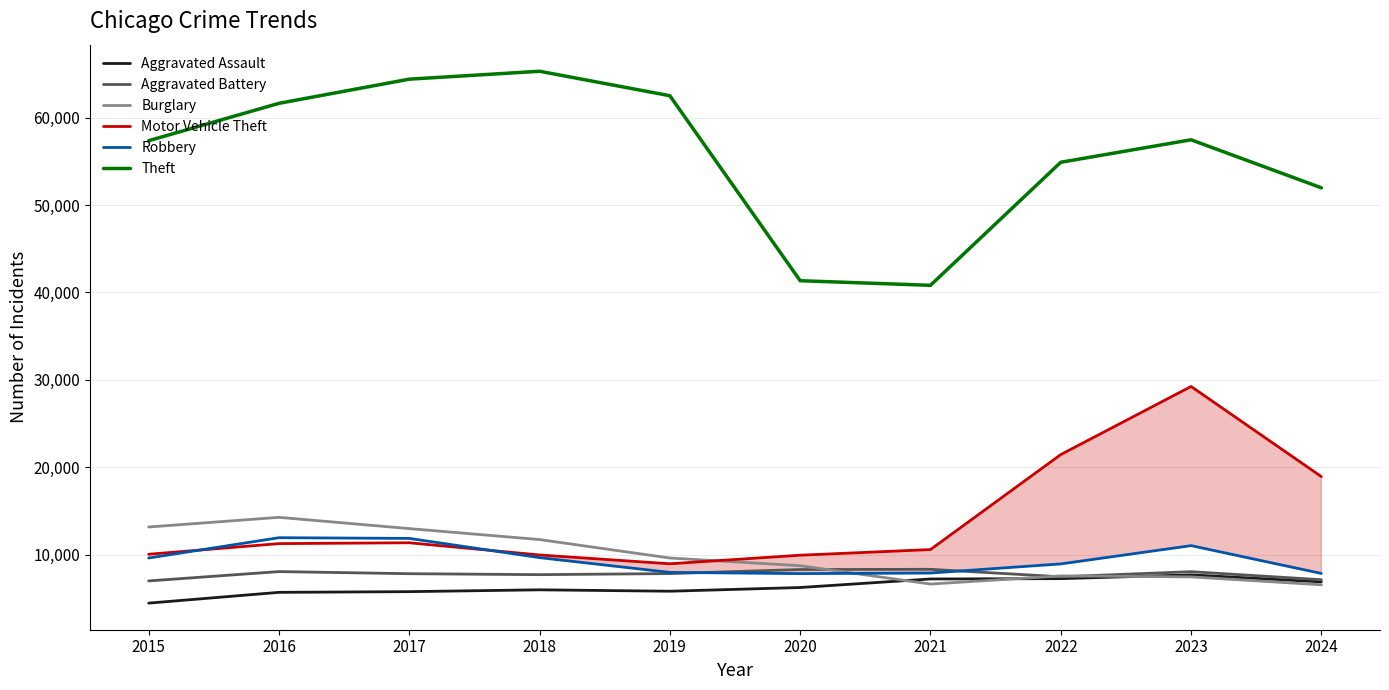

What is the highest value of the Theft series?

65290